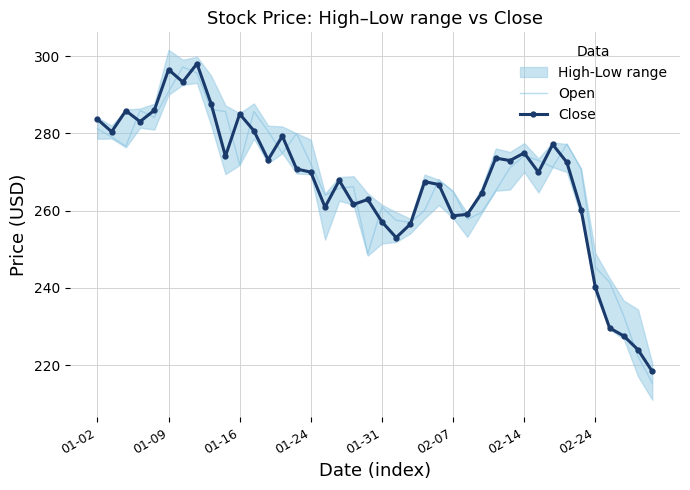

In Close, how many points are lower than both neighbors (excluding endpoints)?

11